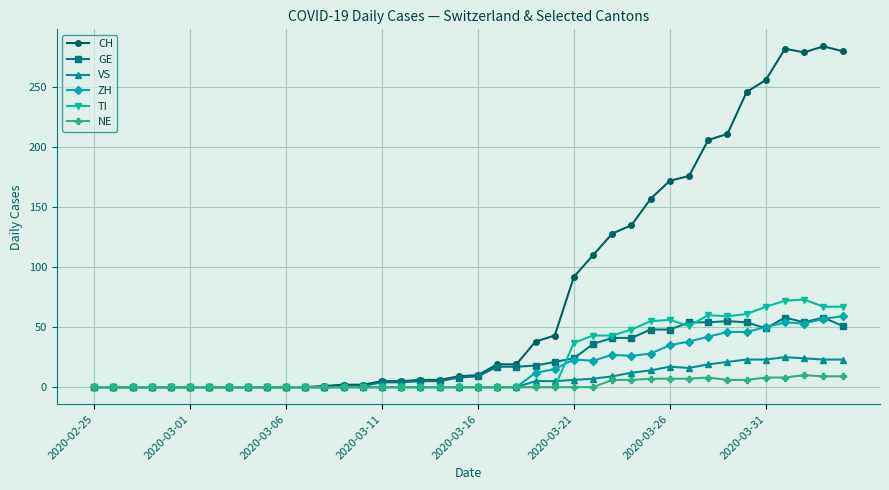

Which series has the largest total across all categories?

CH